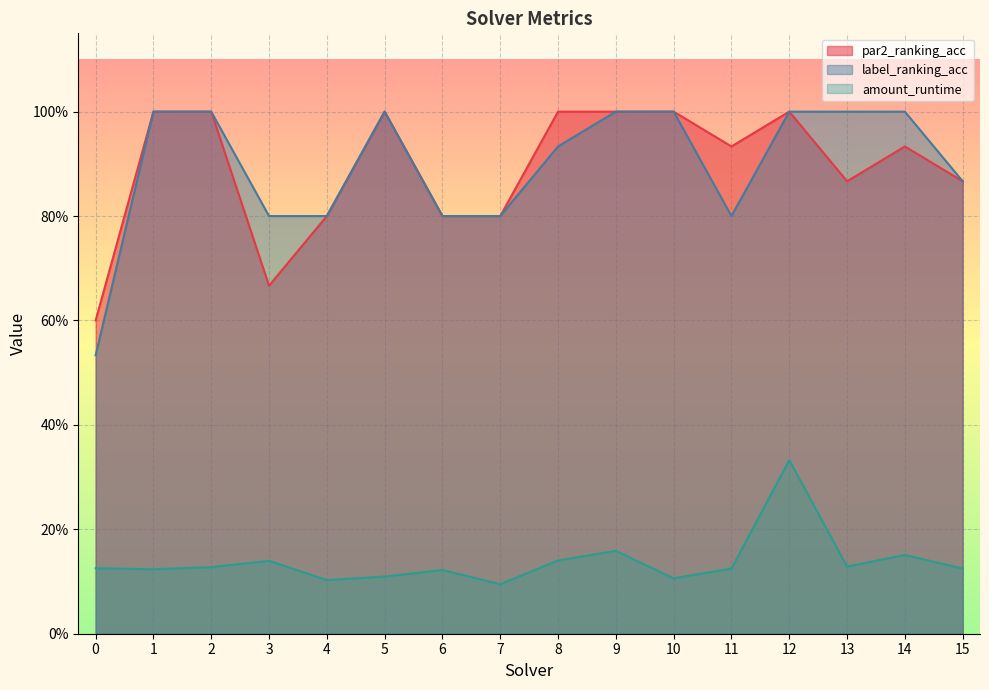

True or false: amount_runtime and par2_ranking_acc cross at least once.

False